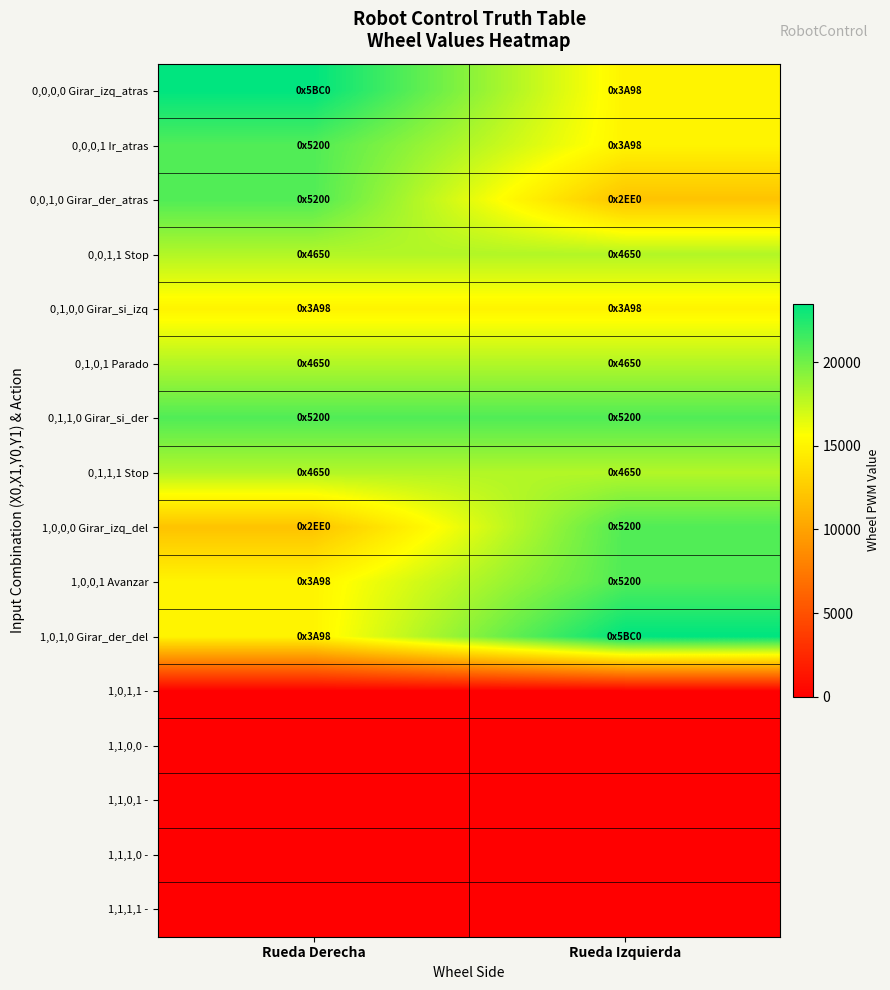

At which category is the sum across all series the highest?

Rueda Derecha